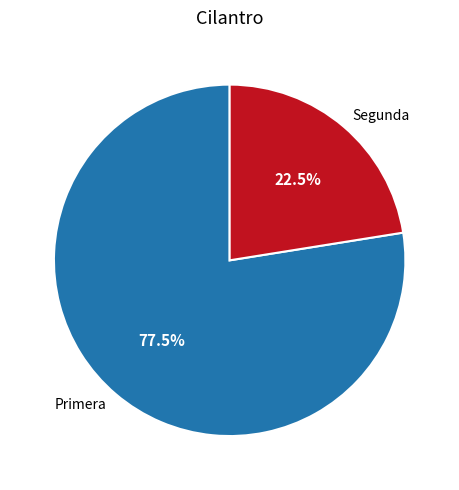

Which has a higher value, Segunda or Primera?

Primera